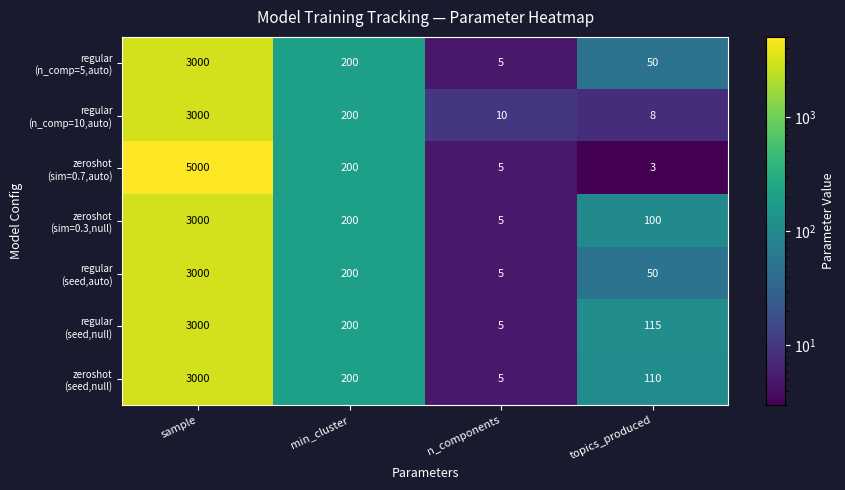

What is the maximum value shown in the chart?

5000